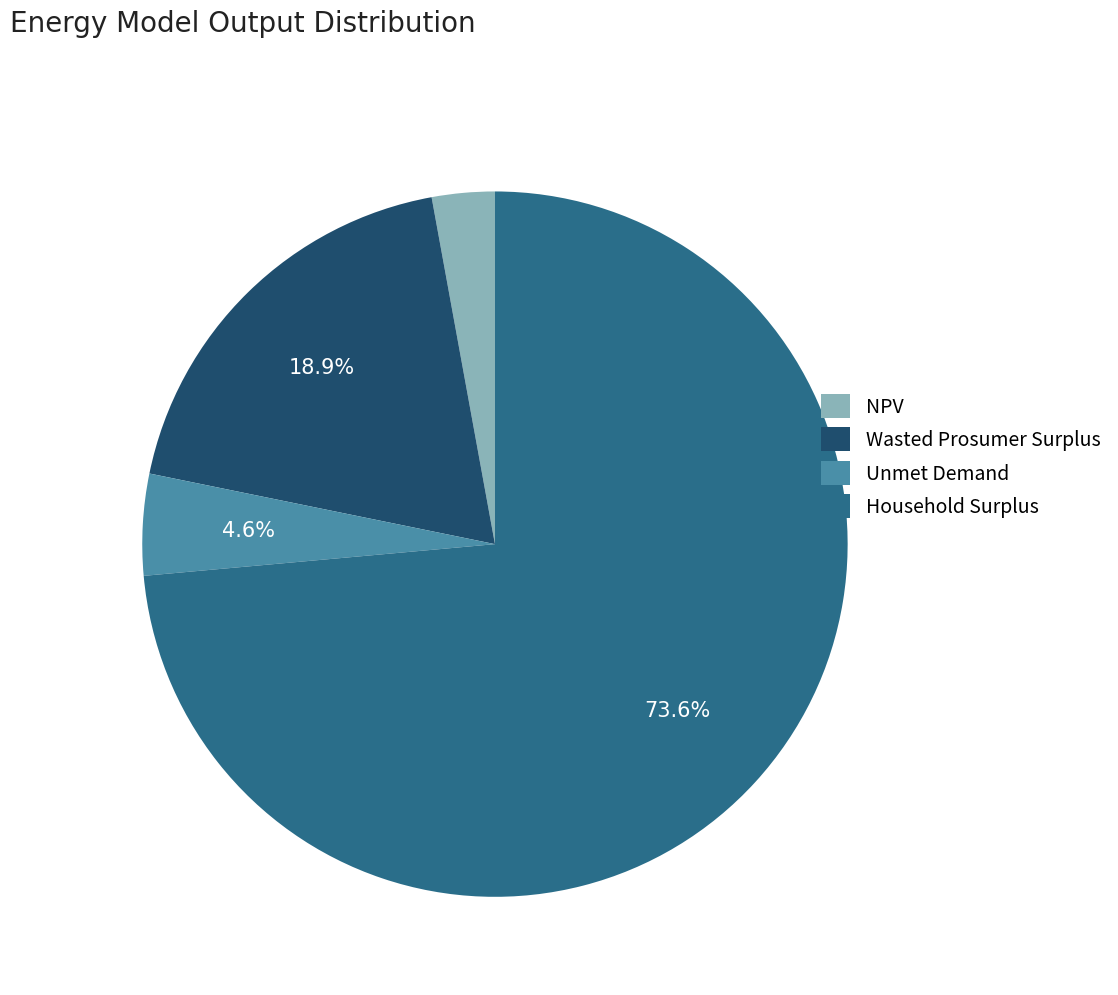

The Household Surplus slice represents 74% of the pie. True or false?

True